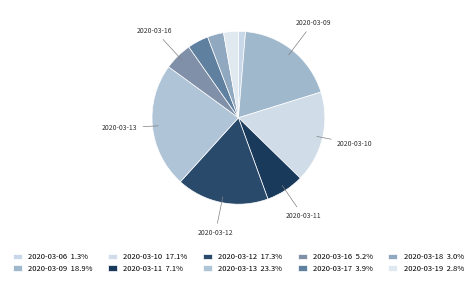

The 2020-03-09 slice represents 29% of the pie. True or false?

False